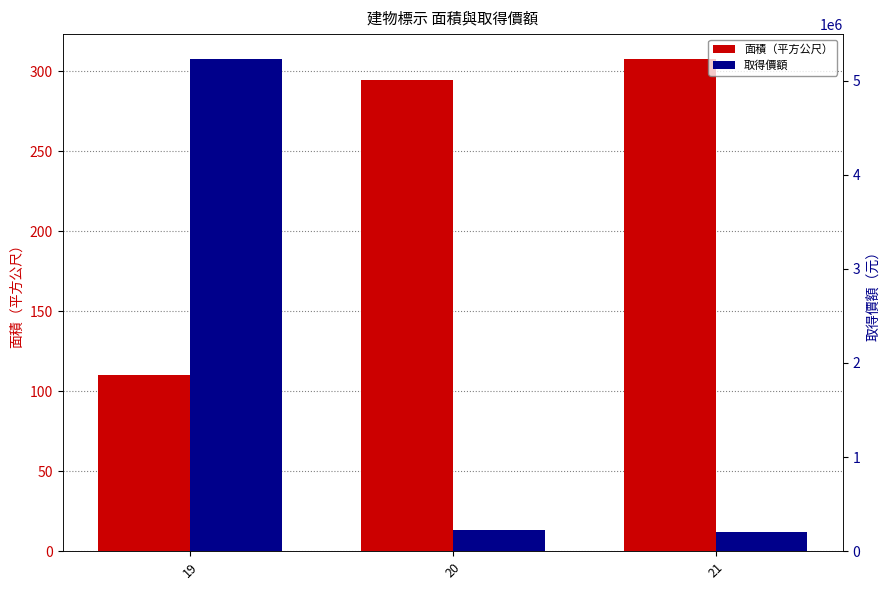

What is the difference between the highest and lowest values at 19?

5232690.2